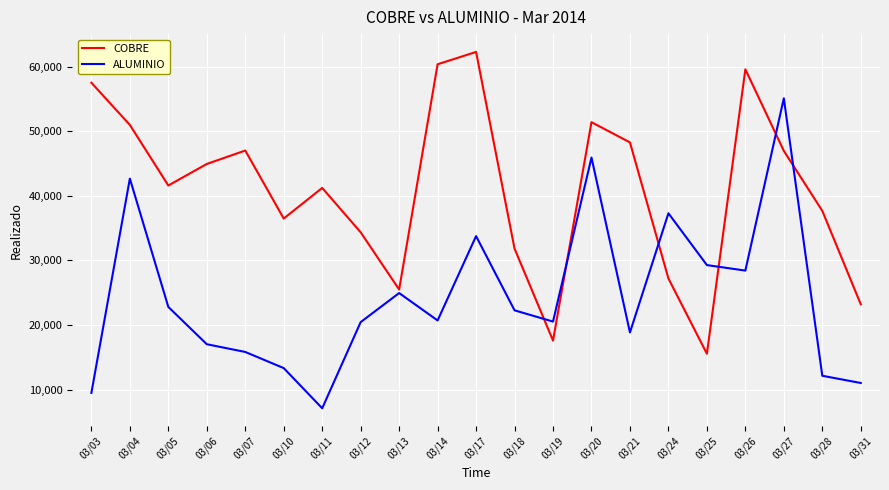

What is the total value across all series at 03/14?

81092